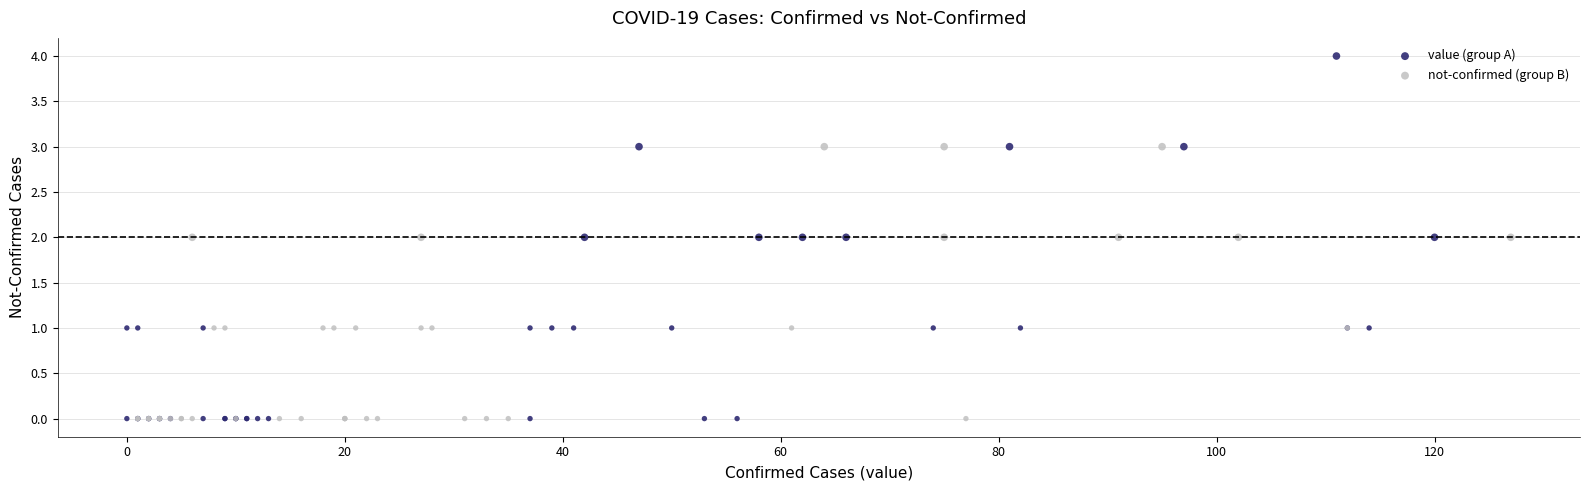

Which series has the widest spread of Y values?

value (group A)